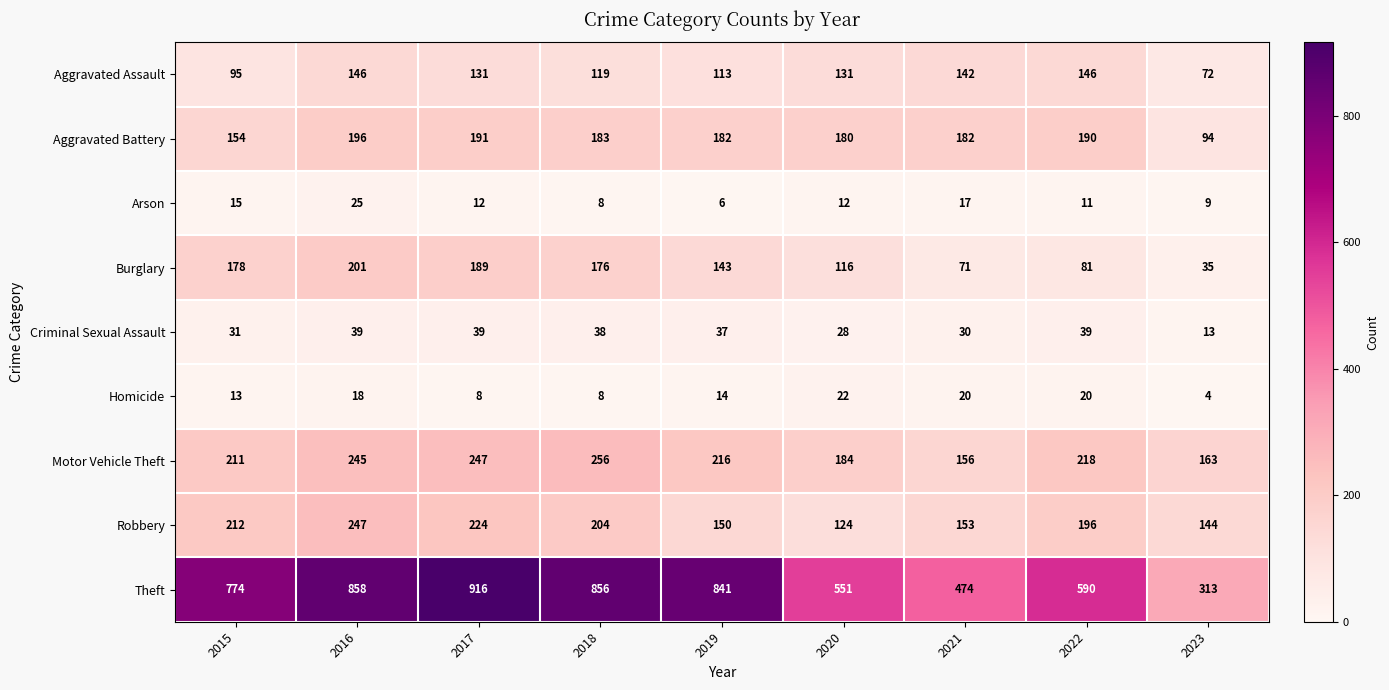

Where is Aggravated Assault nearest to the value 109?

2019